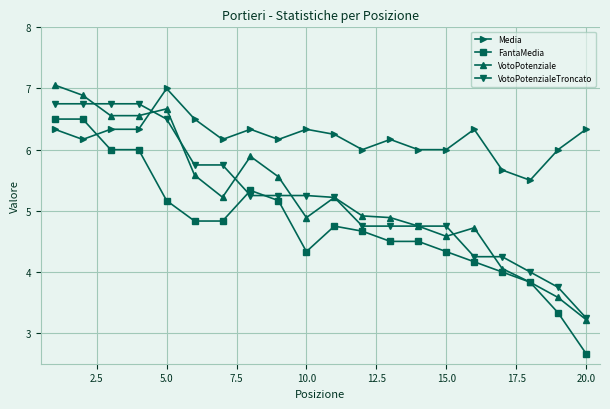

What is the value of the VotoPotenziale point at the 6th from the left?

5.6